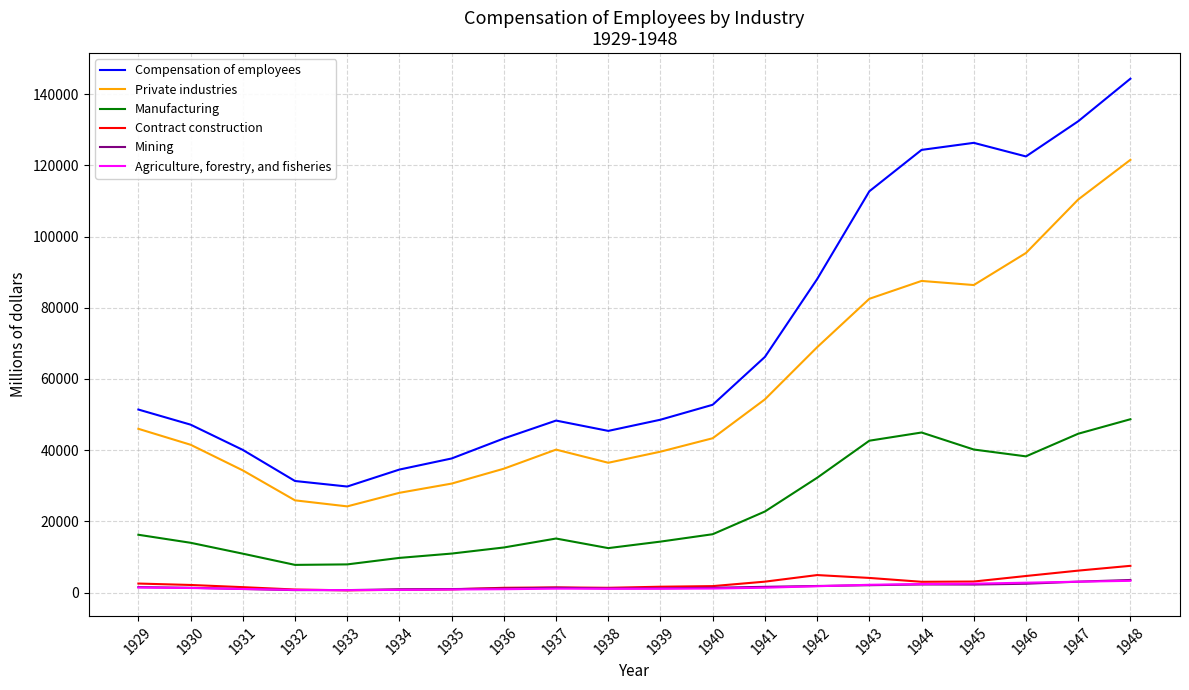

Which series changed the most between 1931 and 1945?

Compensation of employees